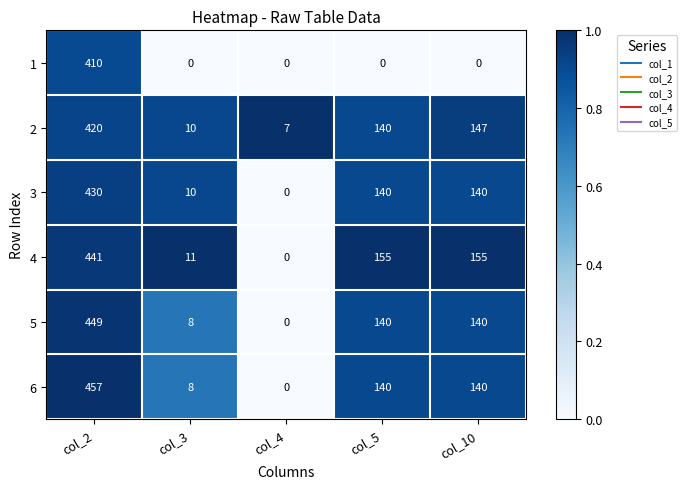

At which category is the sum across all series the highest?

col_2